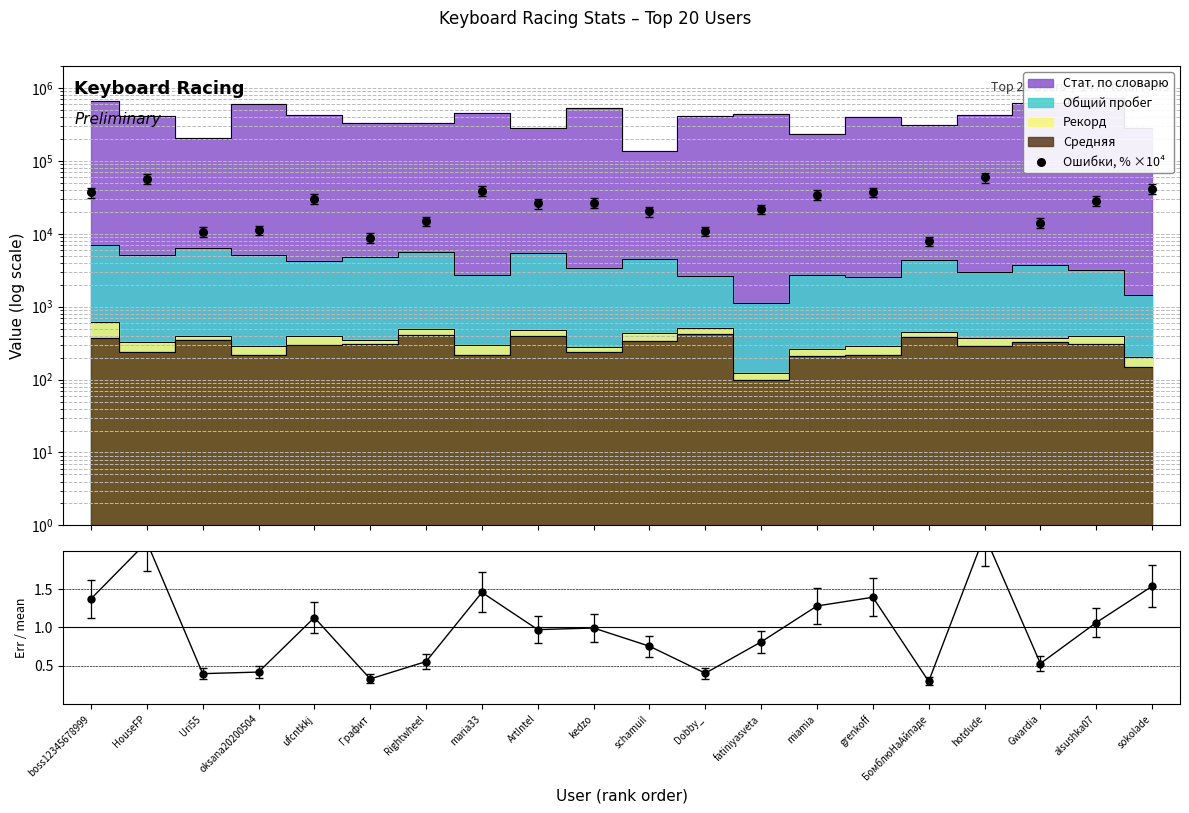

Is the value of Ошибки / mean at hotdude greater than the value of Ошибки, % ×10⁴ at grenkoff?

No